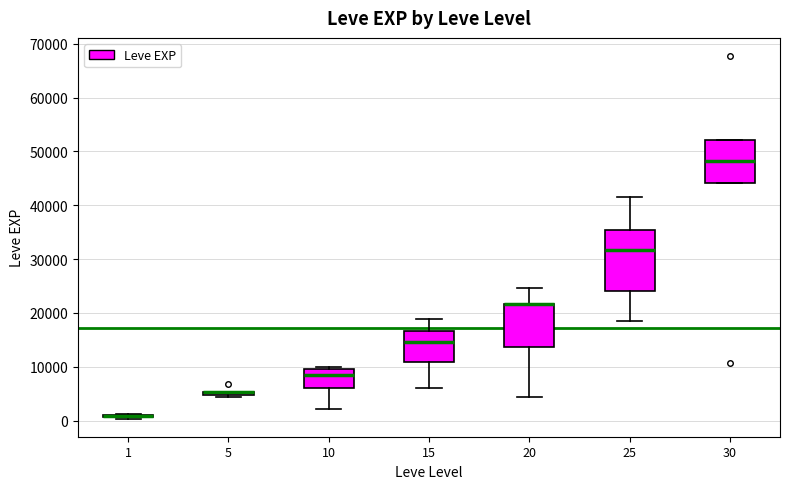

Which box is the tallest, from its lower edge to its upper edge?

25